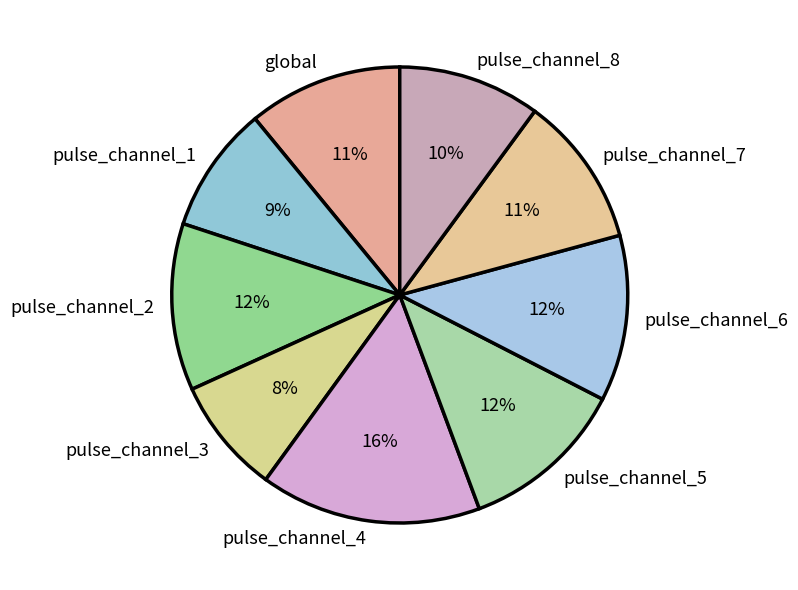

Is the sum of pulse_channel_7 and pulse_channel_6 greater than half?

No